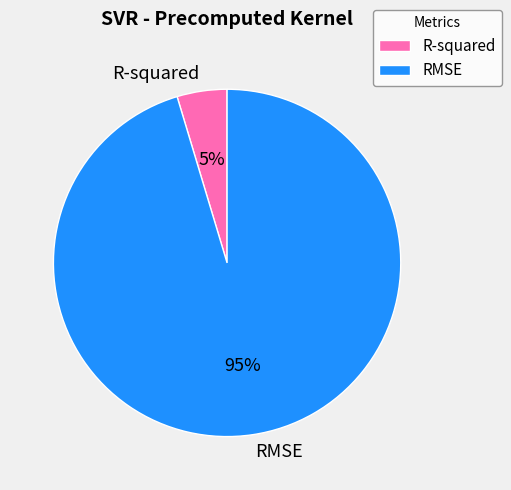

To the nearest percent, what is the combined percentage of RMSE and R-squared?

100%